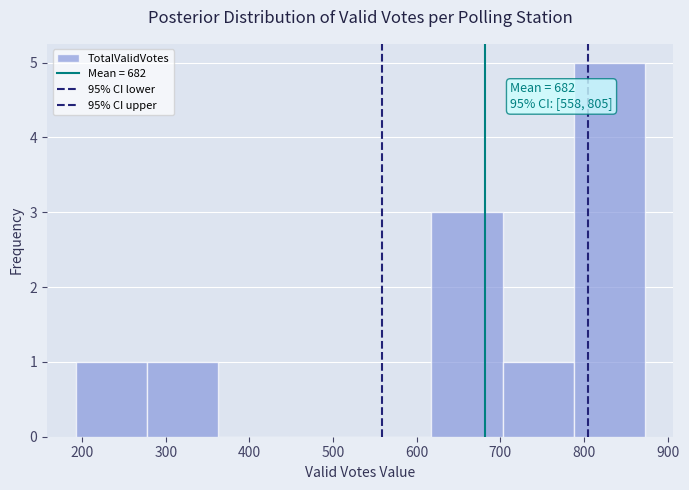

Over which range of the x-axis is the bar tallest?

790 to 870